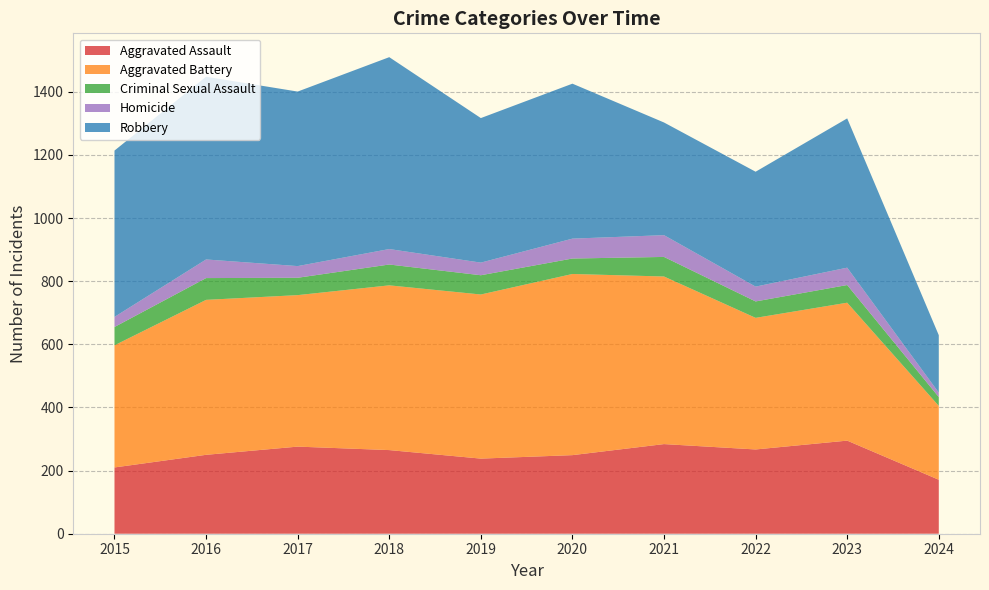

Reading right to left, extract all data points from this chart.

Aggravated Assault: 171	295	267	284	249	238	265	276	250	210
Aggravated Battery: 234	437	417	531	574	520	522	480	491	387
Criminal Sexual Assault: 28	56	52	62	49	61	66	55	69	58
Homicide: 14	55	47	69	63	40	49	37	59	32
Robbery: 182	473	364	357	491	458	608	553	579	527